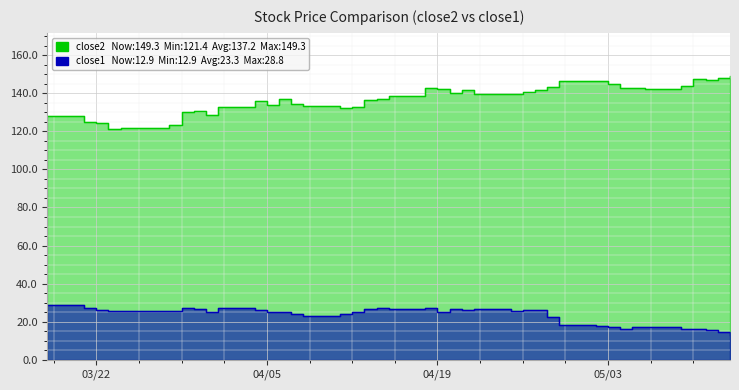

True or false: close2 and close1 intersect in this chart.

False